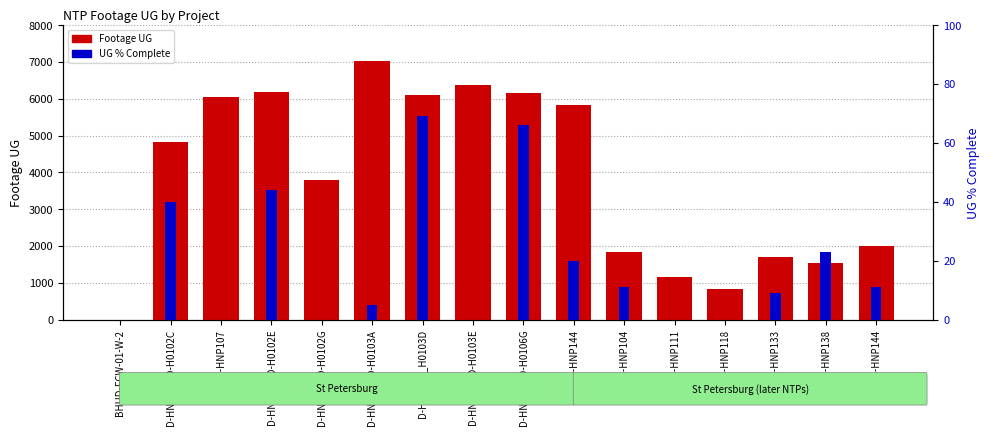

What is the spread (max minus min) of values at D-HNP107?

6041